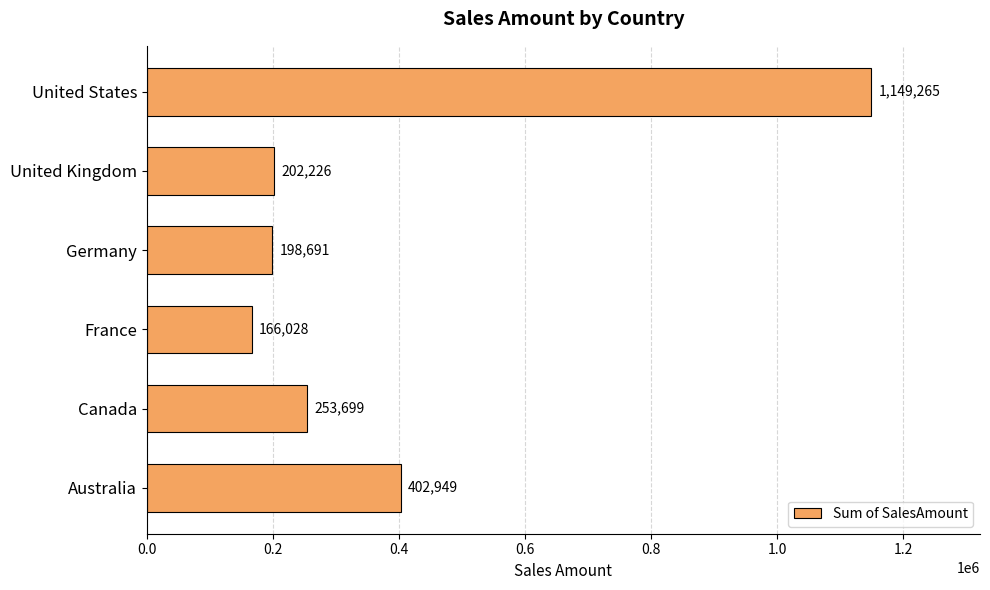

Between Australia and France, which is larger?

Australia